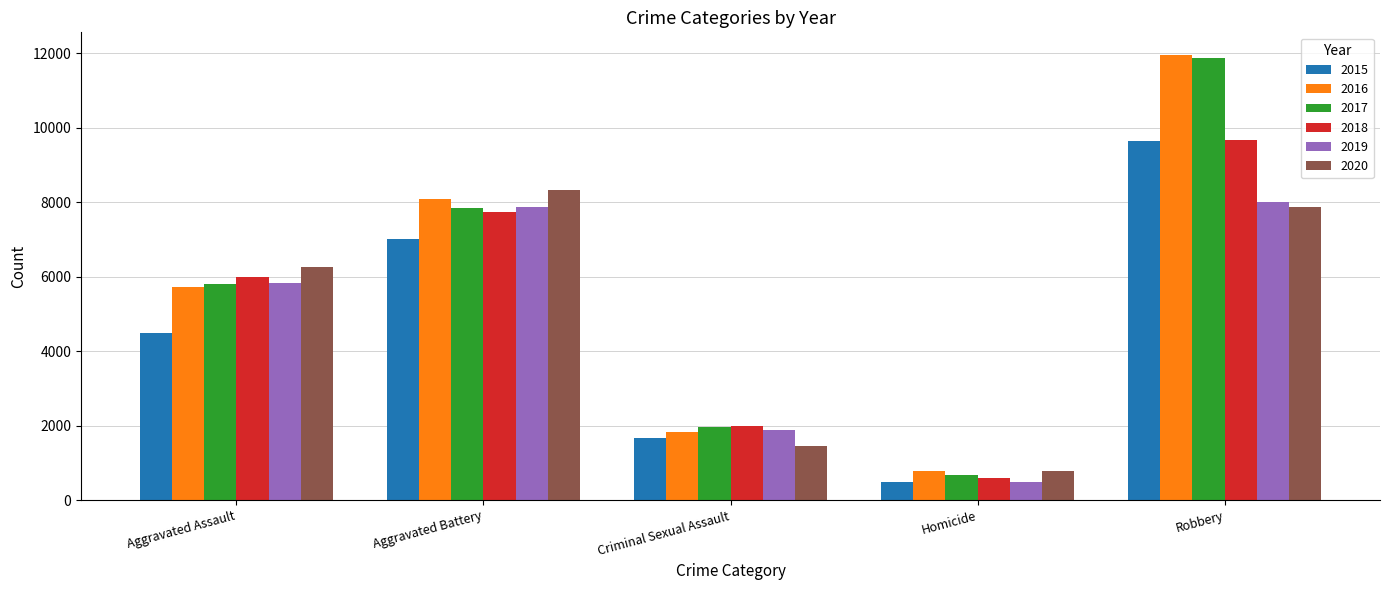

Which category has the highest value in the 2018 series?

Robbery